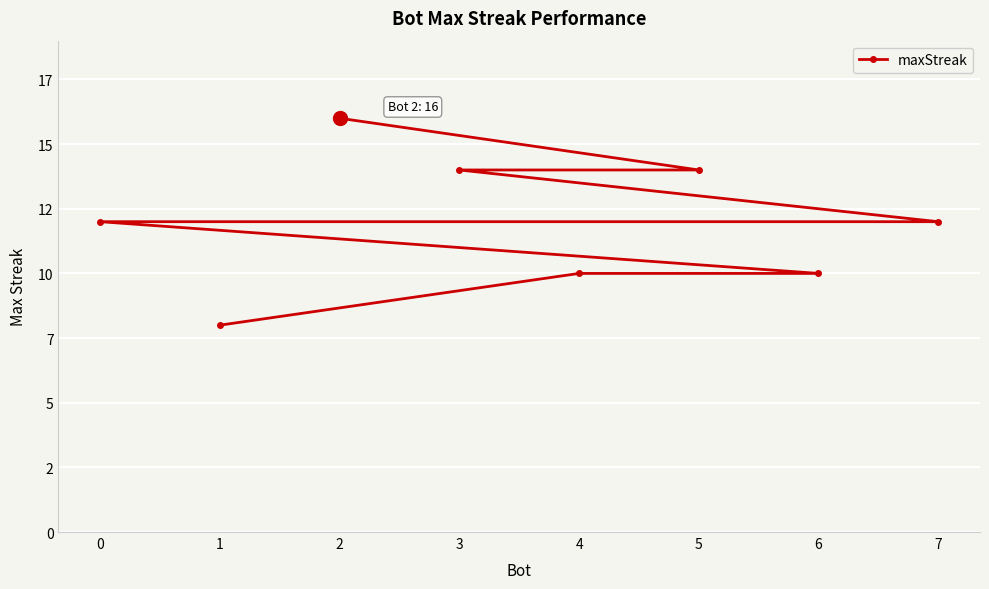

Reading left to right, list all the values displayed in this chart.

16	14	14	12	12	10	10	8